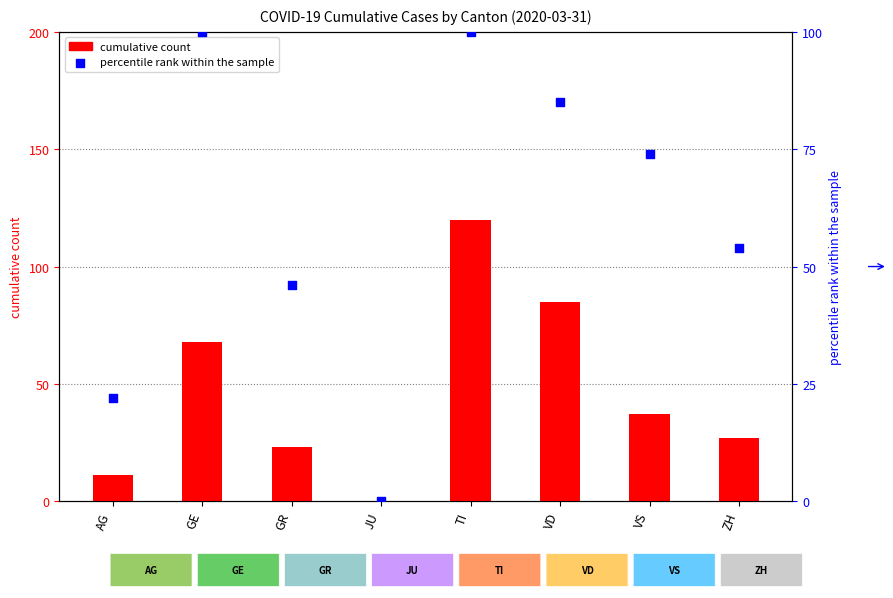

At which category is the sum across all series the highest?

TI